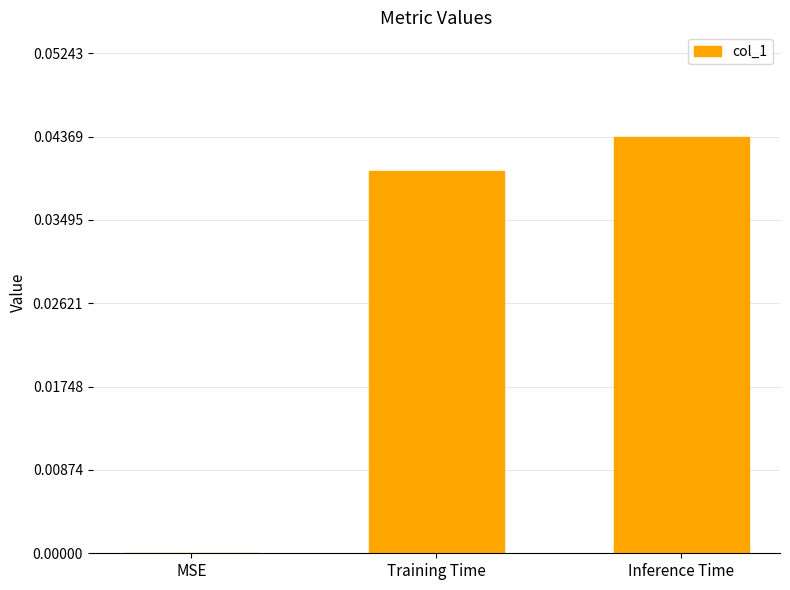

Between Inference Time and Training Time, which is larger?

Inference Time